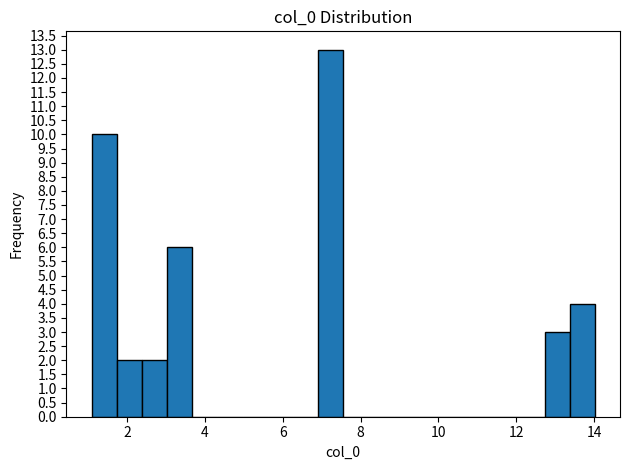

Read against the x-axis, roughly where is the centre of the tallest bar?

7.2